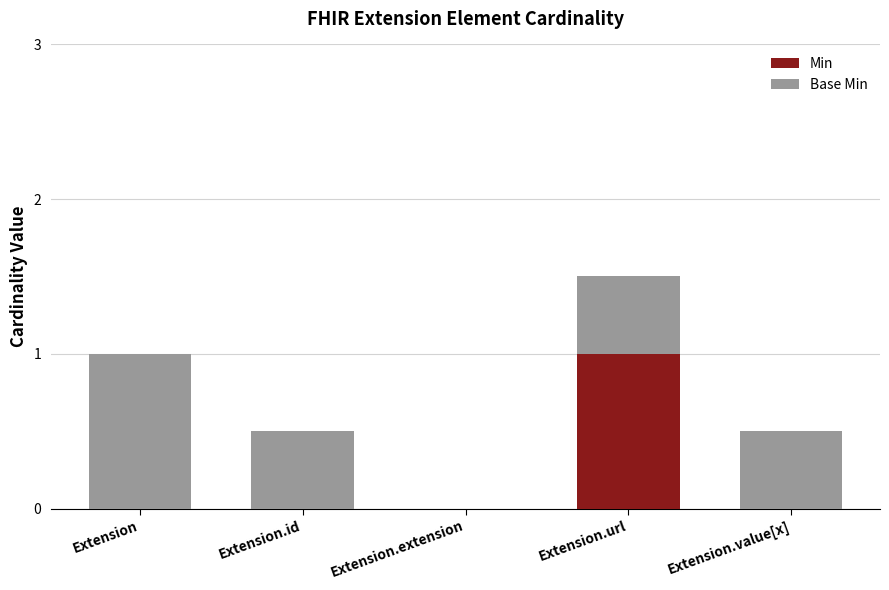

The Min series shows 1.7 at Extension.url. True or false?

False